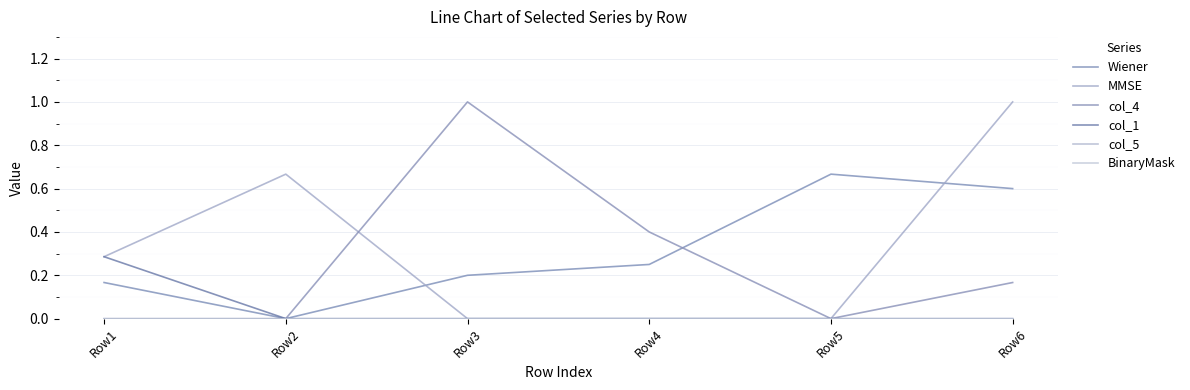

The value of col_1 at Row5 is -0.1. True or false?

False